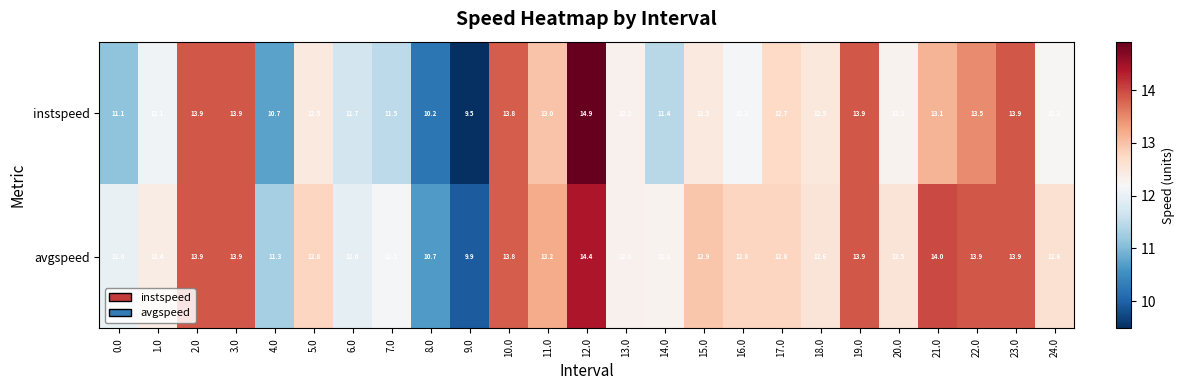

How many series are shown in this chart?

2